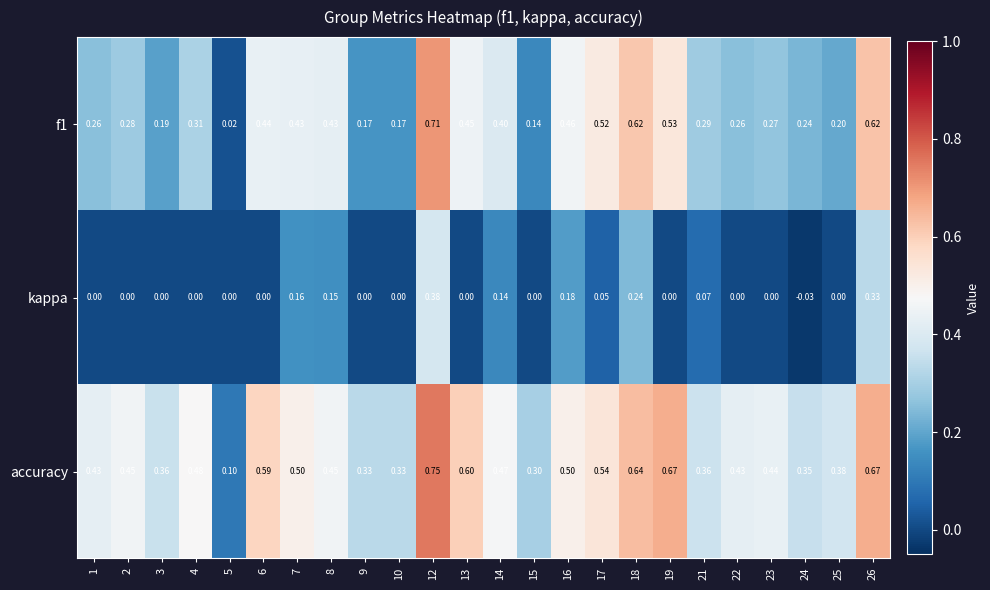

Which series has the largest total across all categories?

accuracy